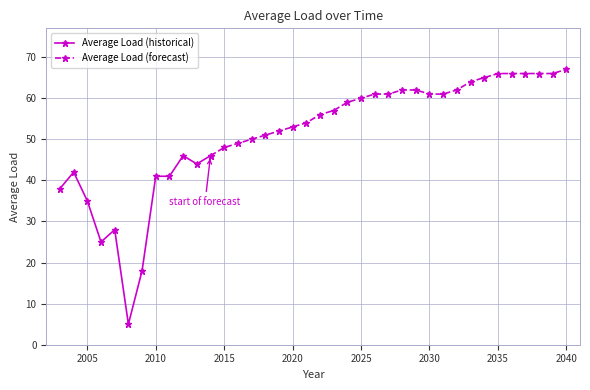

What is the average value?

51